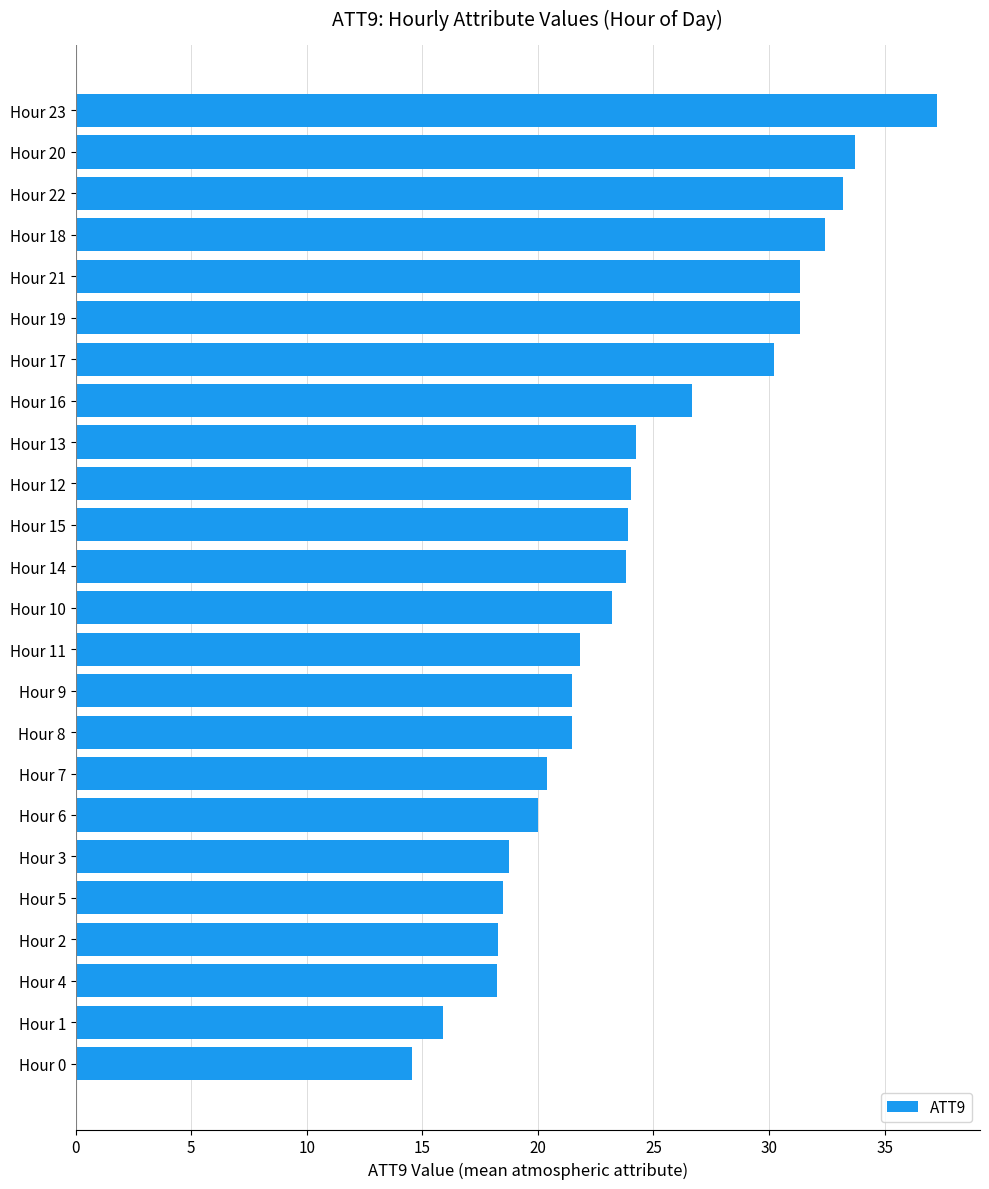

What is the ratio of the value at Hour 12 to the value at Hour 10?

1.0